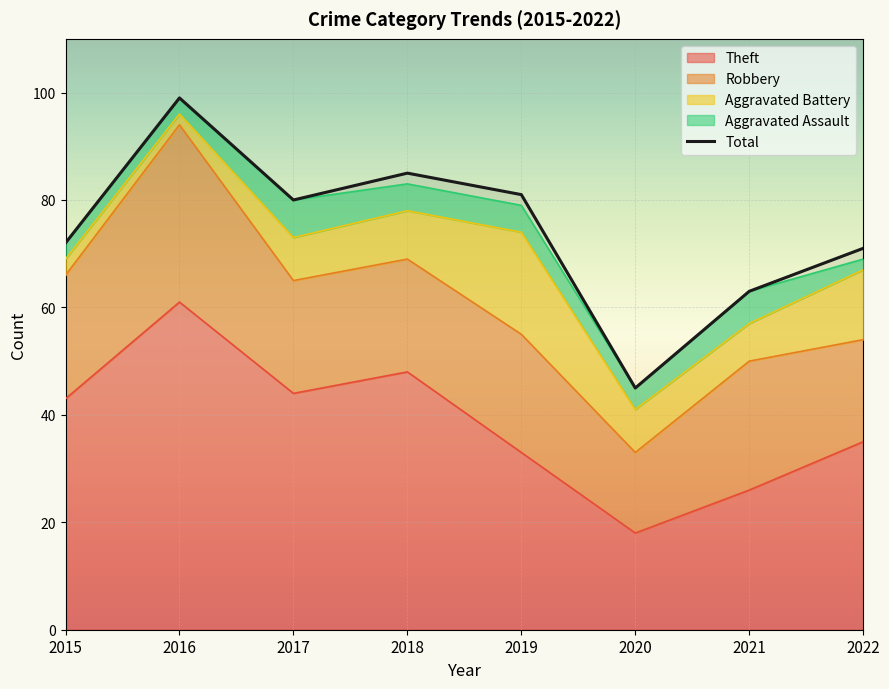

List the labels in order of value, largest first.

2016, 2018, 2019, 2017, 2015, 2022, 2021, 2020